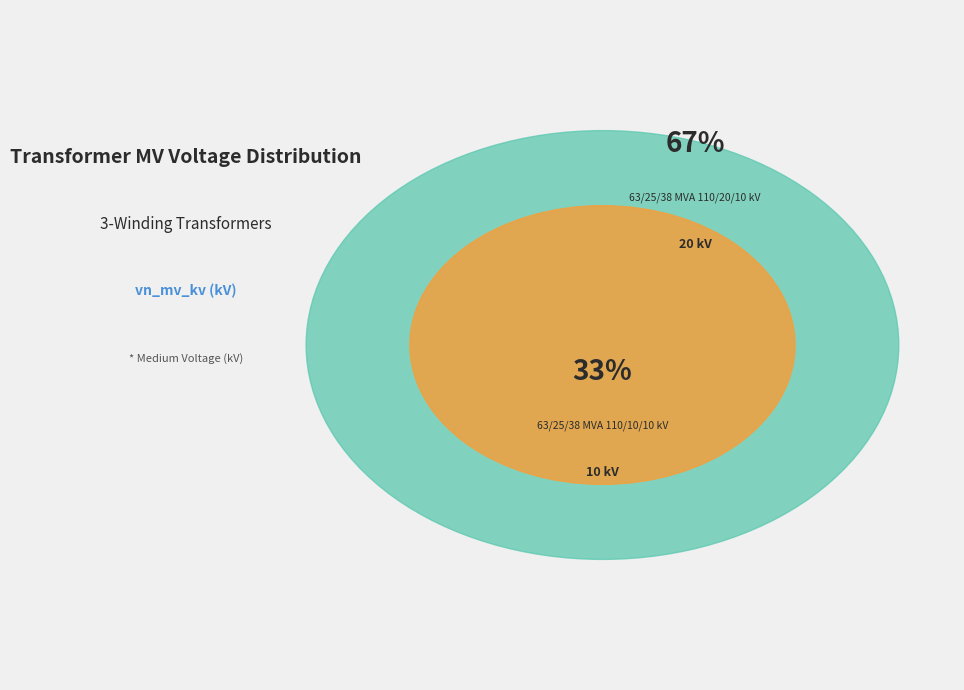

Is it true that 63/25/38 MVA 110/20/10 kV is 67% of the pie?

True